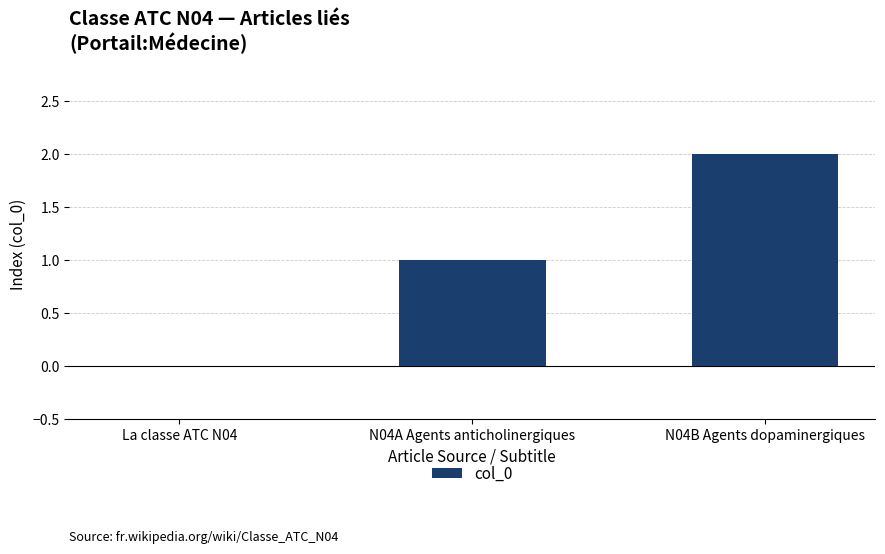

What is the change in value from La classe ATC N04 to N04A Agents anticholinergiques?

+1